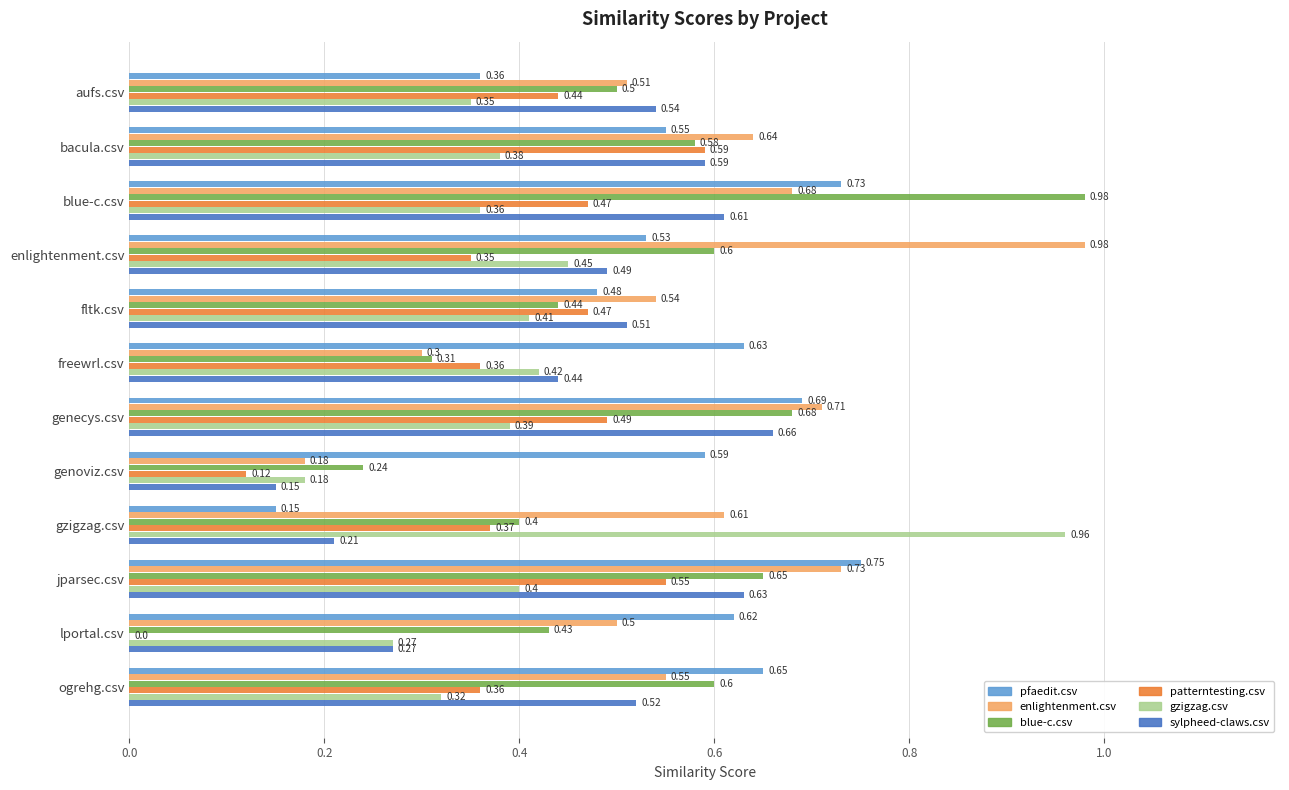

At which category is the sum across all series the highest?

blue-c.csv